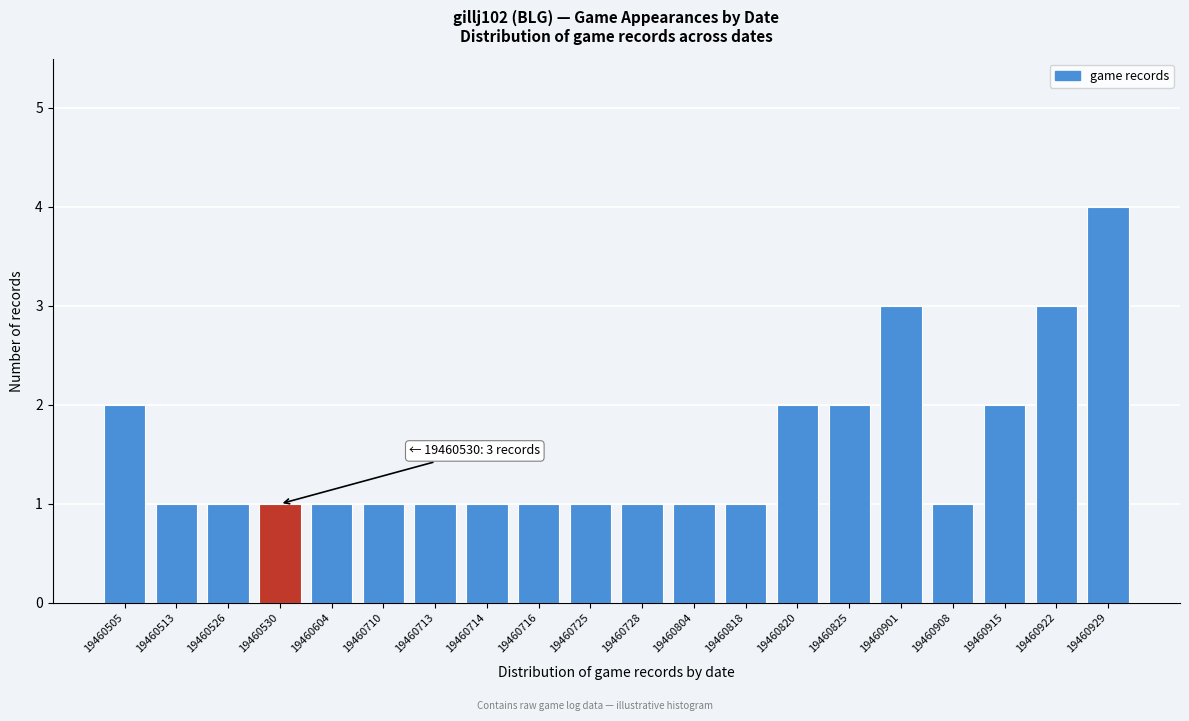

Reading left to right, what are all the values shown in this chart?

19460505=2	19460513=1	19460526=1	19460530=1	19460604=1	19460710=1	19460713=1	19460714=1	19460716=1	19460725=1	19460728=1	19460804=1	19460818=1	19460820=2	19460825=2	19460901=3	19460908=1	19460915=2	19460922=3	19460929=4